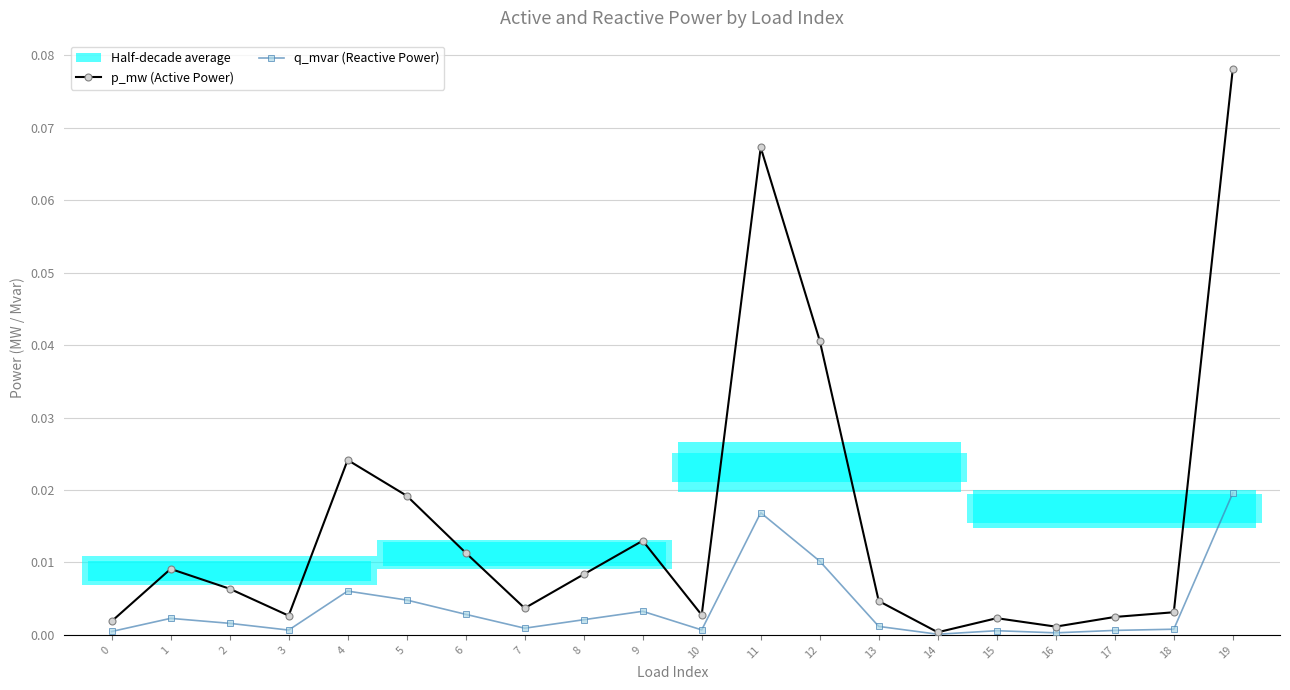

Rank the categories by q_mvar (Reactive Power) value from highest to lowest.

19, 11, 12, 4, 5, 9, 6, 1, 8, 2, 13, 7, 18, 10, 3, 17, 15, 0, 16, 14